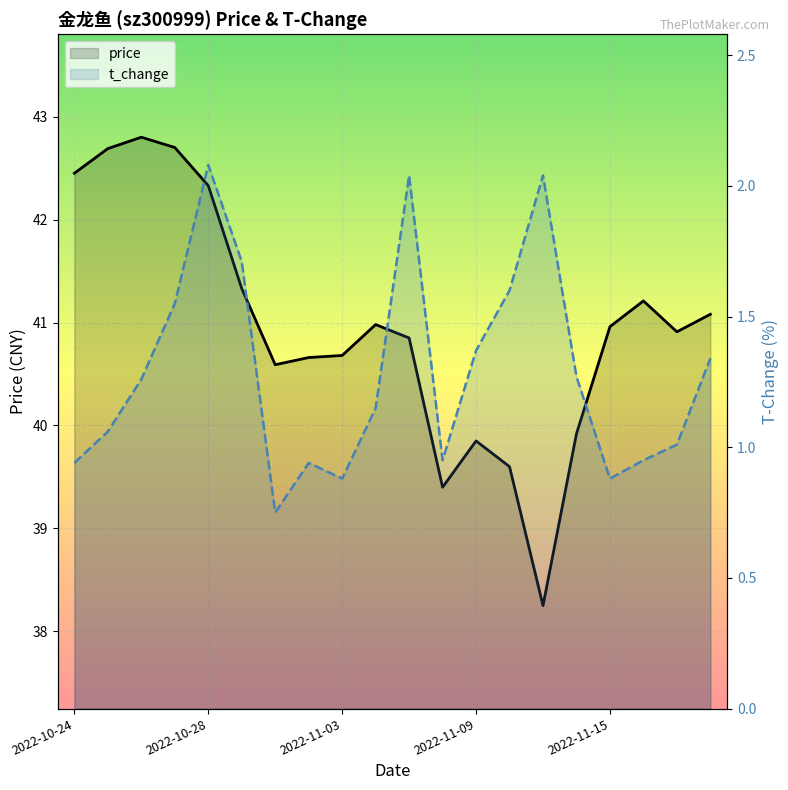

What are all the series names shown in the legend?

price, t_change